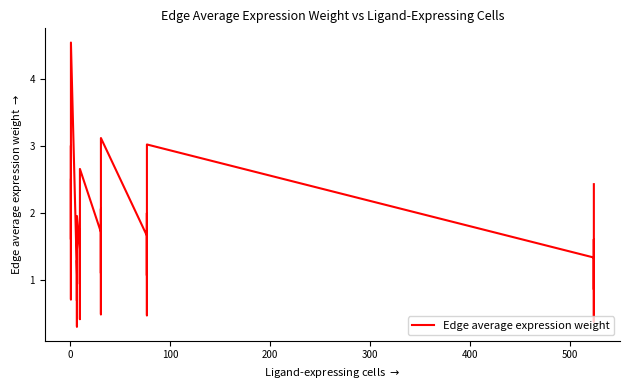

What is the smallest value displayed?

0.3